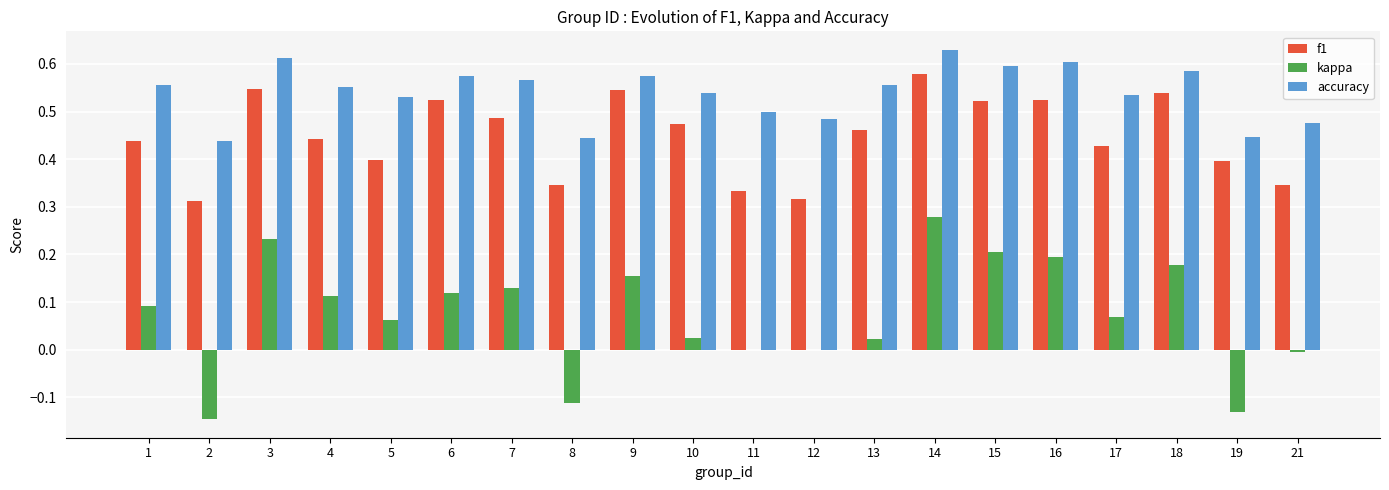

How many groups of bars are there?

20